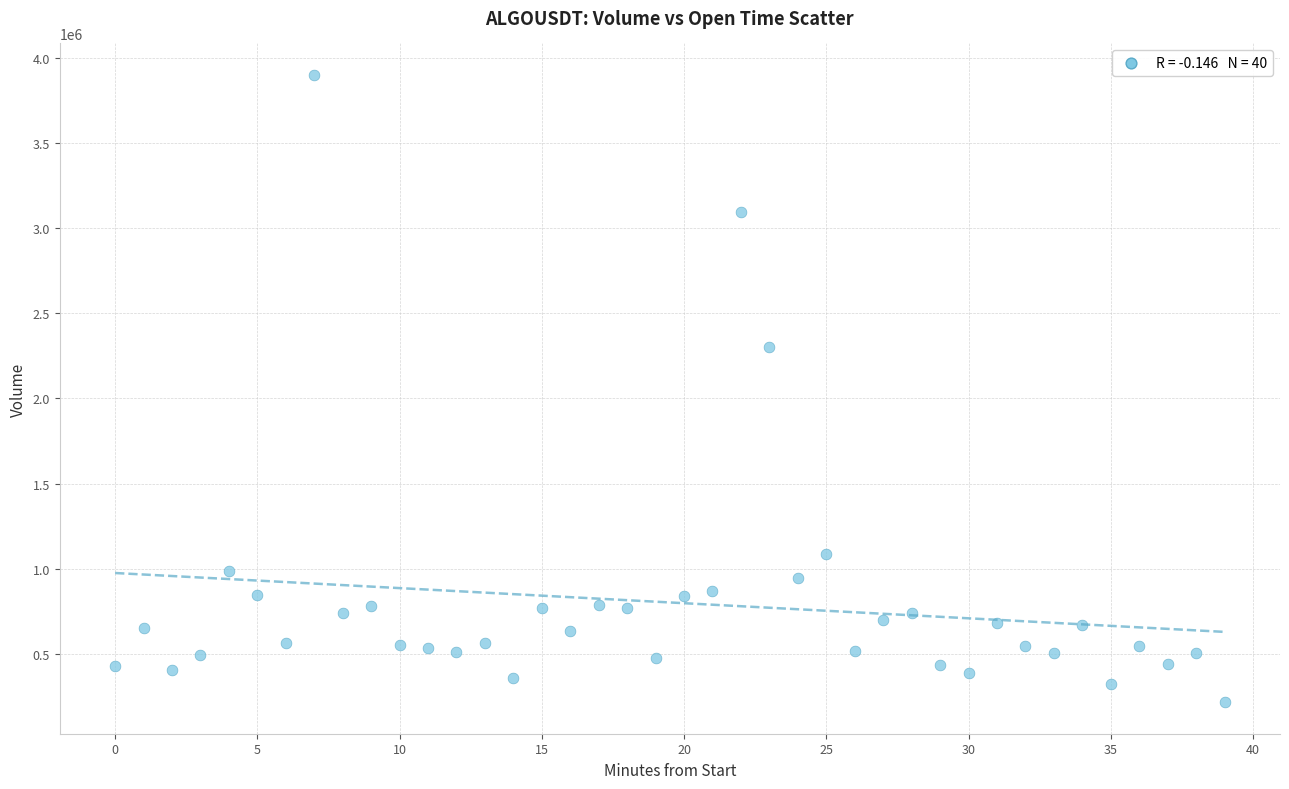

What Y value in the scatter plot is closest to 2057340?

2299963.5